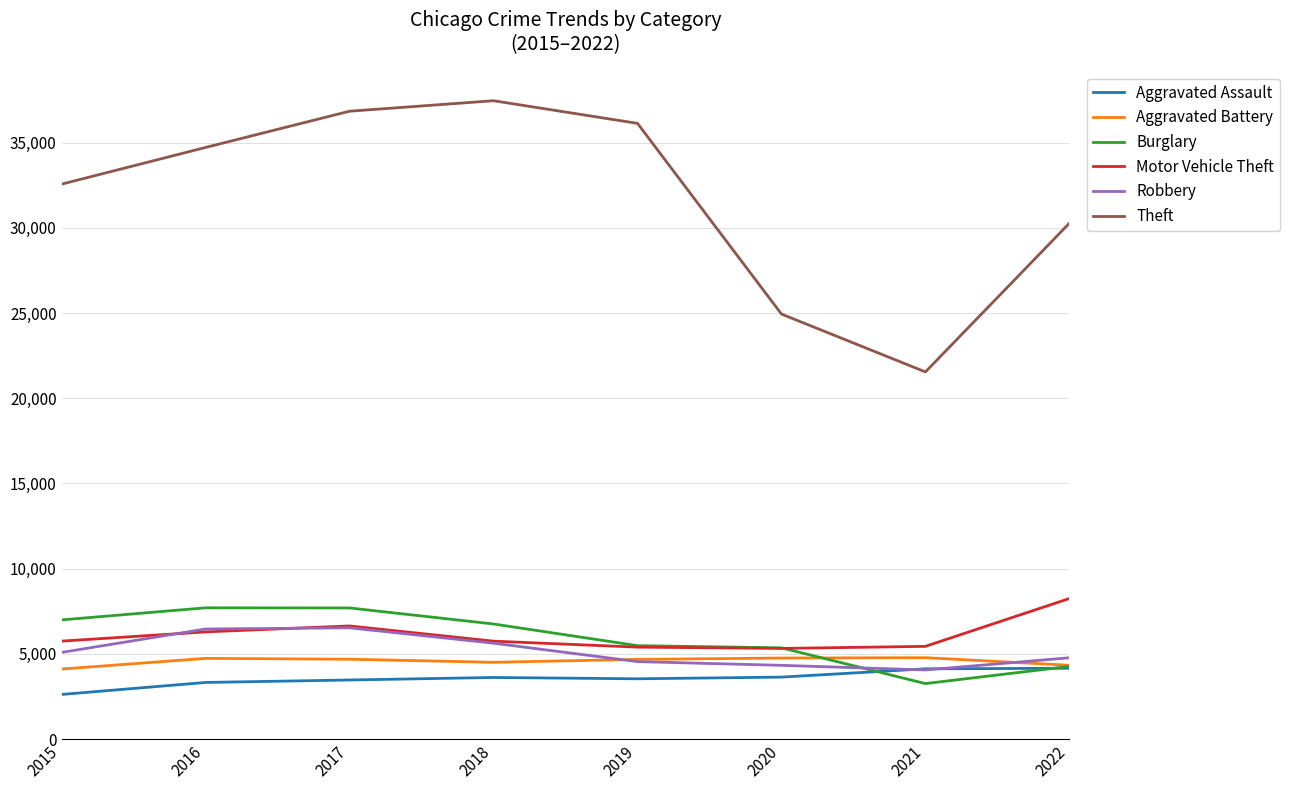

Which series has the widest spread of values?

Theft